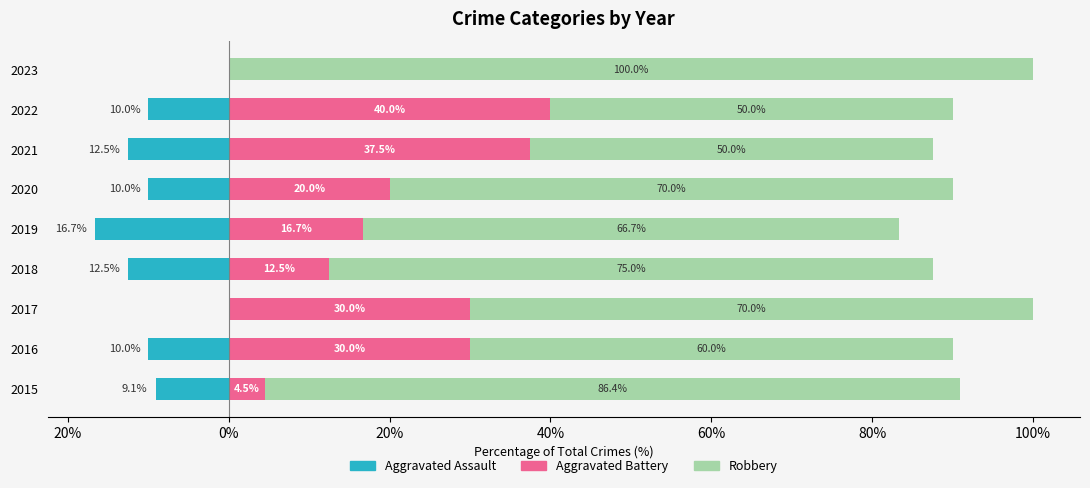

Is it true that Robbery equals 109.4 at 2020?

False